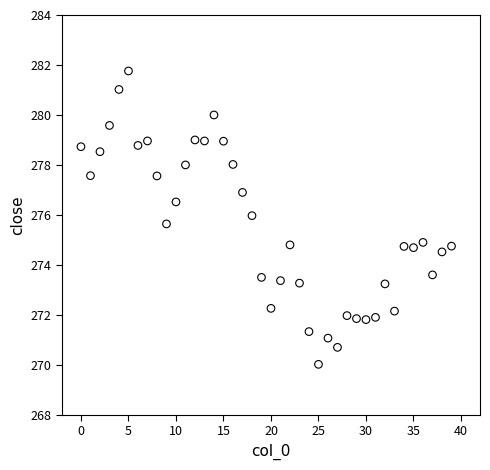

What is the range of Y values (max minus min)?

11.7